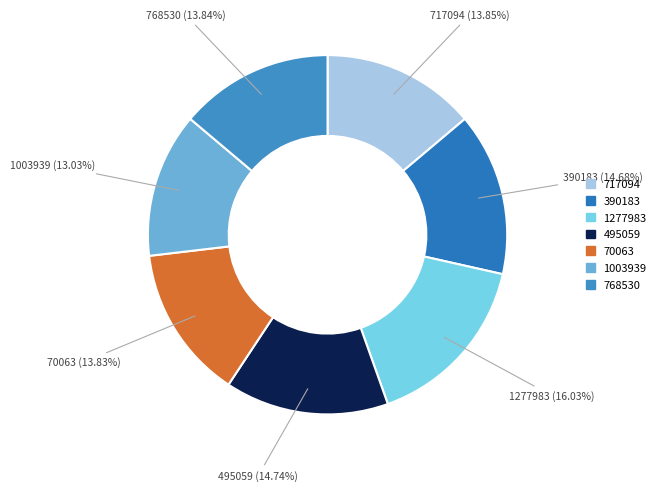

Approximately how many times larger is the value at 70063 compared to 1003939?

1.1